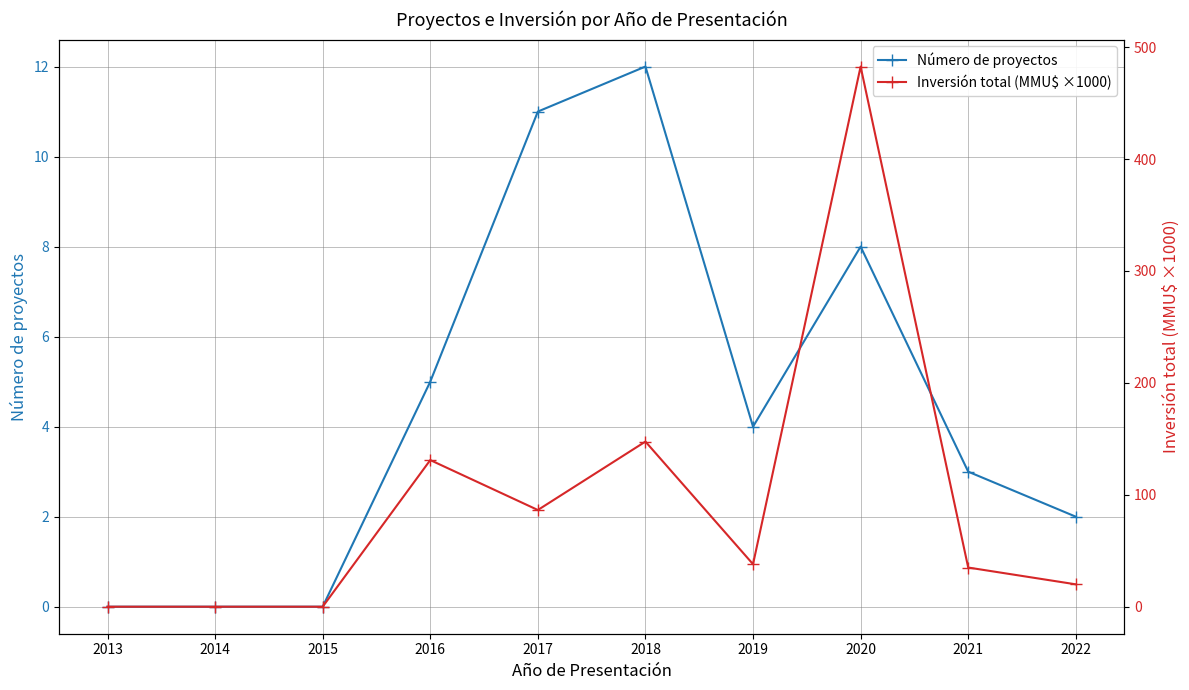

How many data points in Inversión total (MMU$ ×1000) are above 38?

4